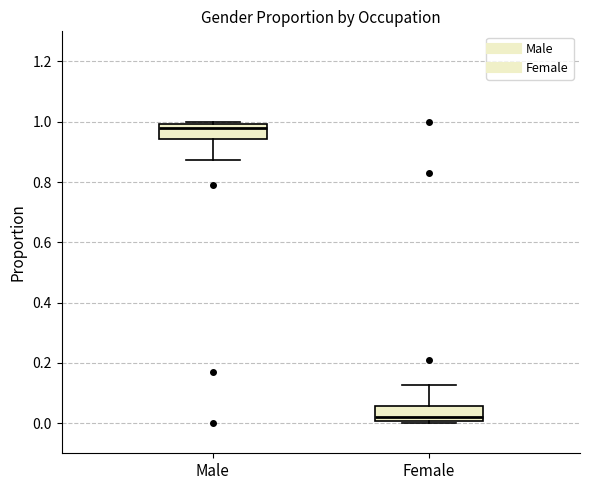

Reading left to right, read every box against the y-axis: the position of its median line, the range the box covers, and the ends of its whiskers. The values are not printed on the chart, so give them approximately, as read against the axis.

Male: median 0.98, box 0.94 to 1.00, whiskers 0.88 to 1.00 (just above the box's upper edge)
Female: median 0.02, box 0.00 to 0.06, whiskers 0.00 (just below the box's lower edge) to 0.12